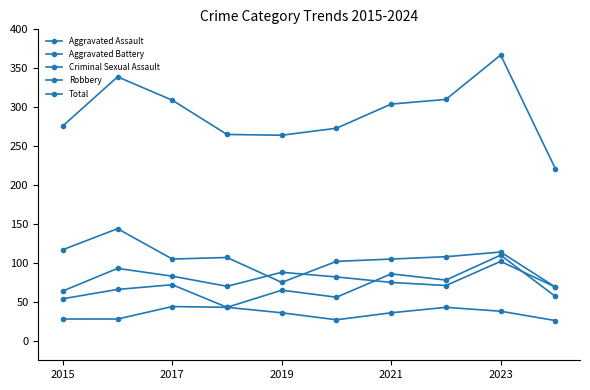

Count the number of data series in this chart.

5